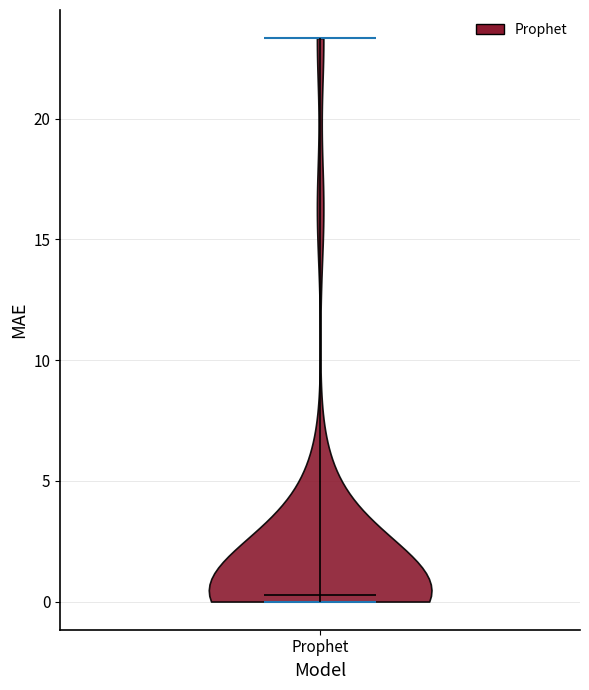

Read this violin plot against the y-axis: where its median line is, and the lowest and highest points the violin reaches. The values are not printed on the chart, so give them approximately, as read against the axis.

median line 0.5, lowest point 0.0, highest point 23.5